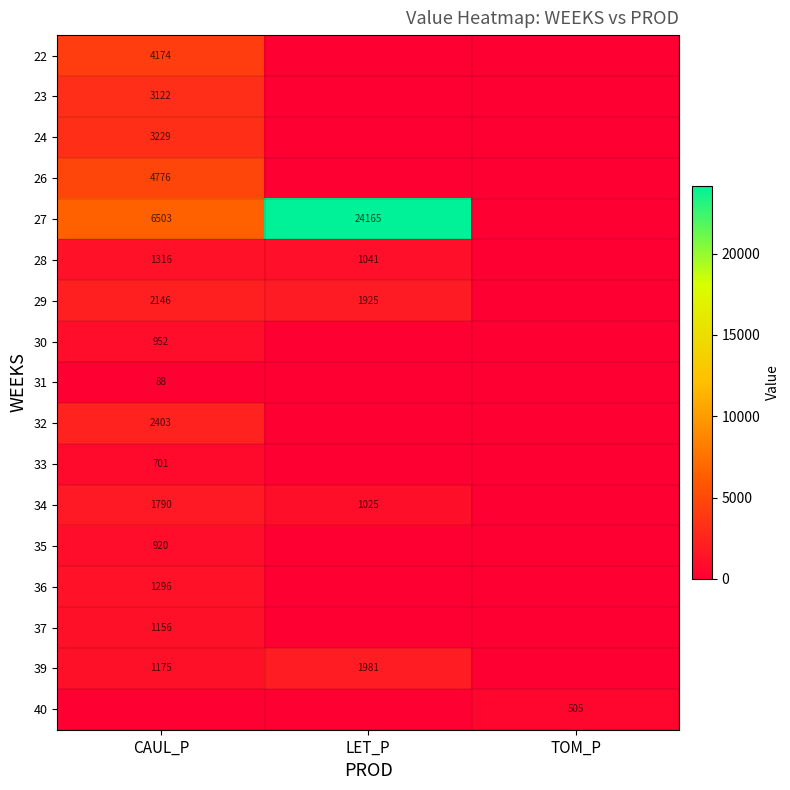

Is it true that 39 equals 1175 at CAUL_P?

True